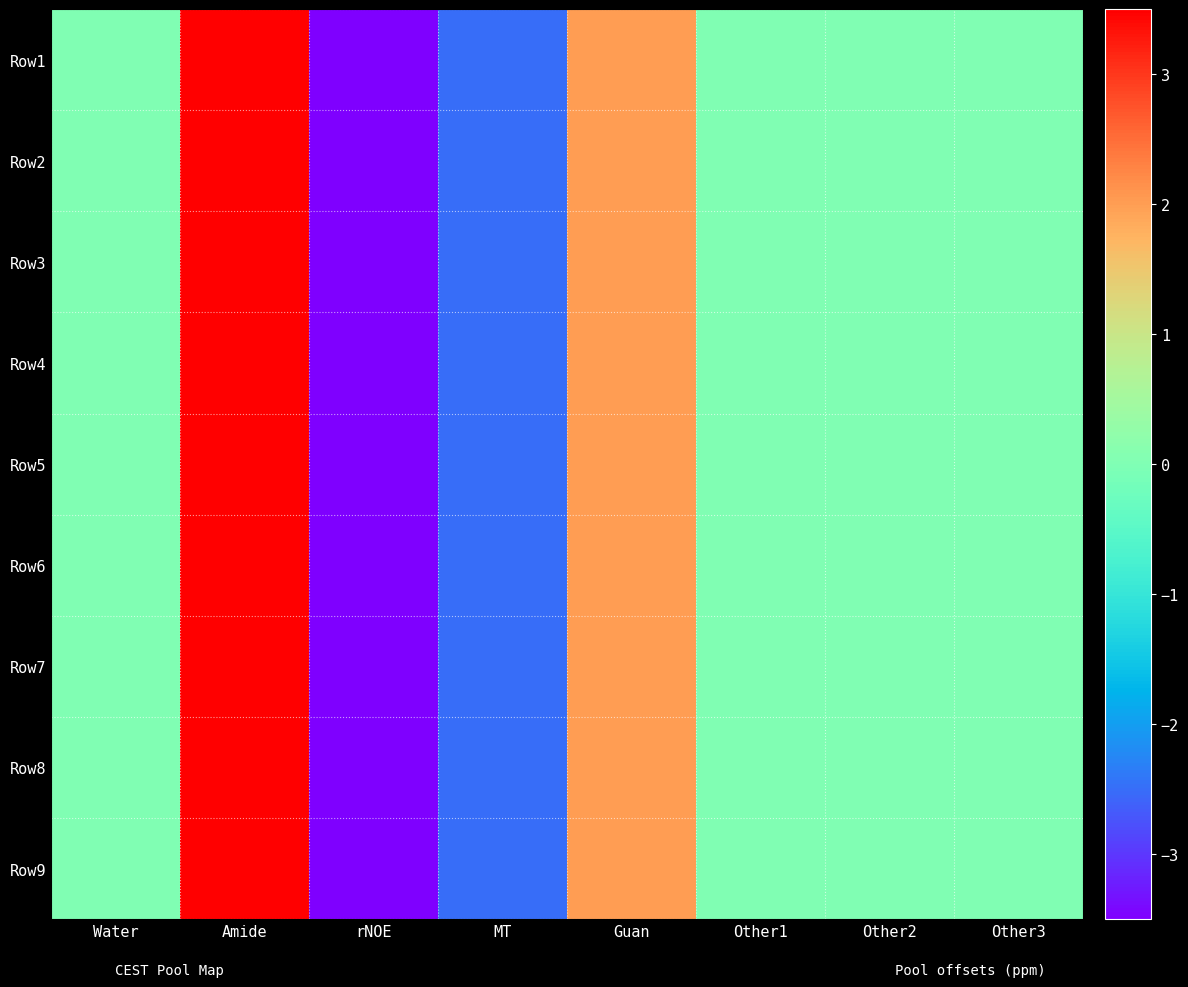

Which has a higher value, Other3 or Other1?

Other3